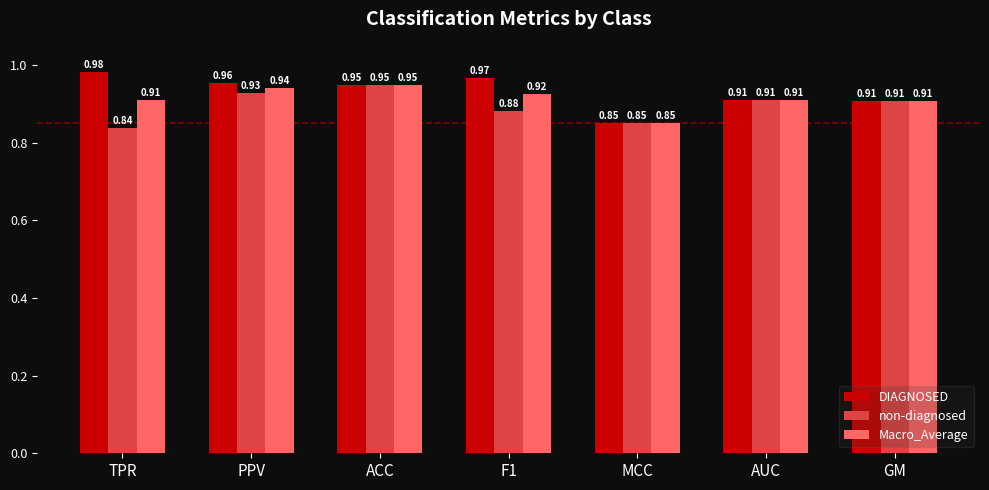

List the series in order of their overall mean, highest first.

DIAGNOSED, Macro_Average, non-diagnosed